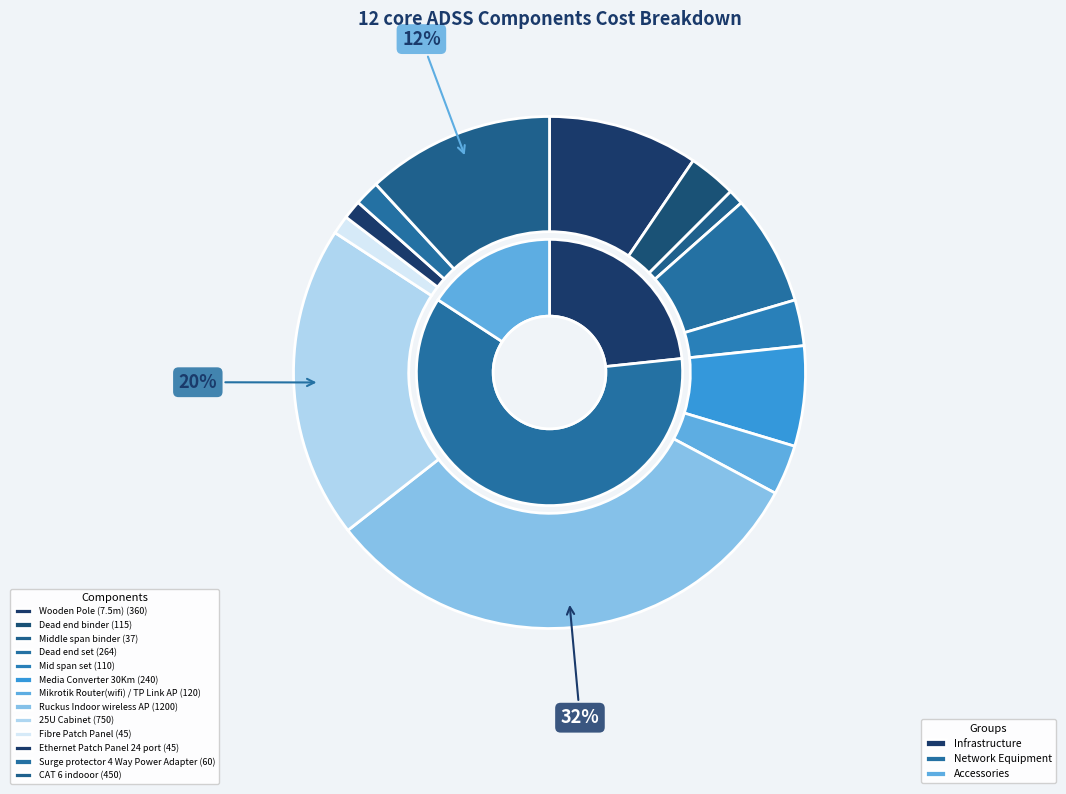

True or false: Ruckus Indoor wireless AP accounts for 25% of the total.

False